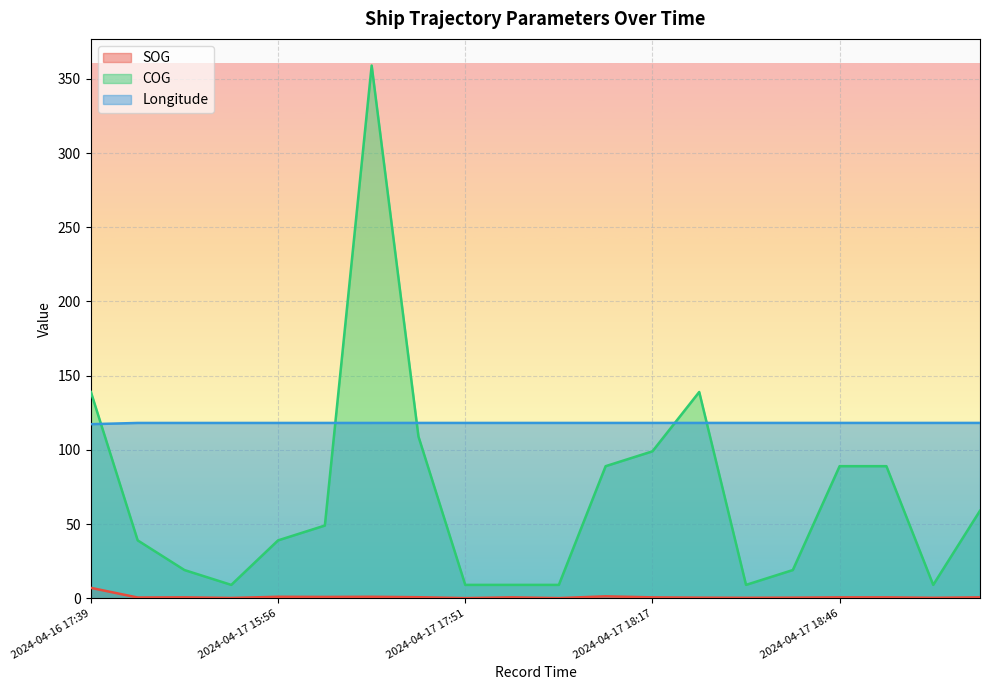

True or false: SOG has a value of 0.3 at 2024-04-17 14:42.

False